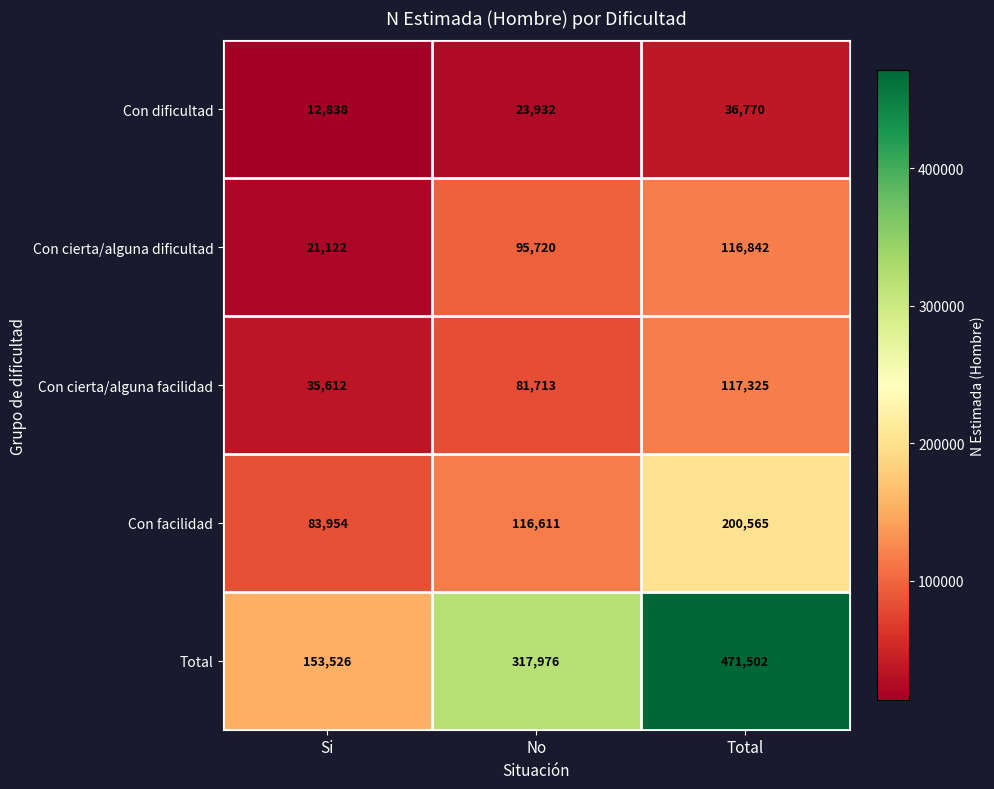

At which category does the chart reach its minimum across all series?

Si